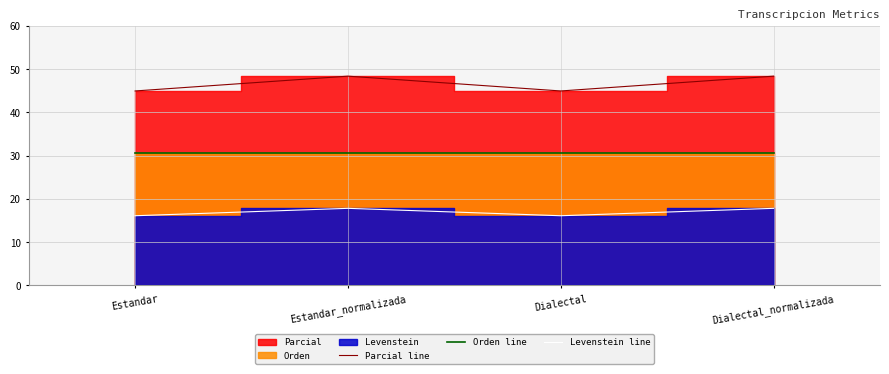

What is the label of the 3rd point from the right?

Estandar_normalizada